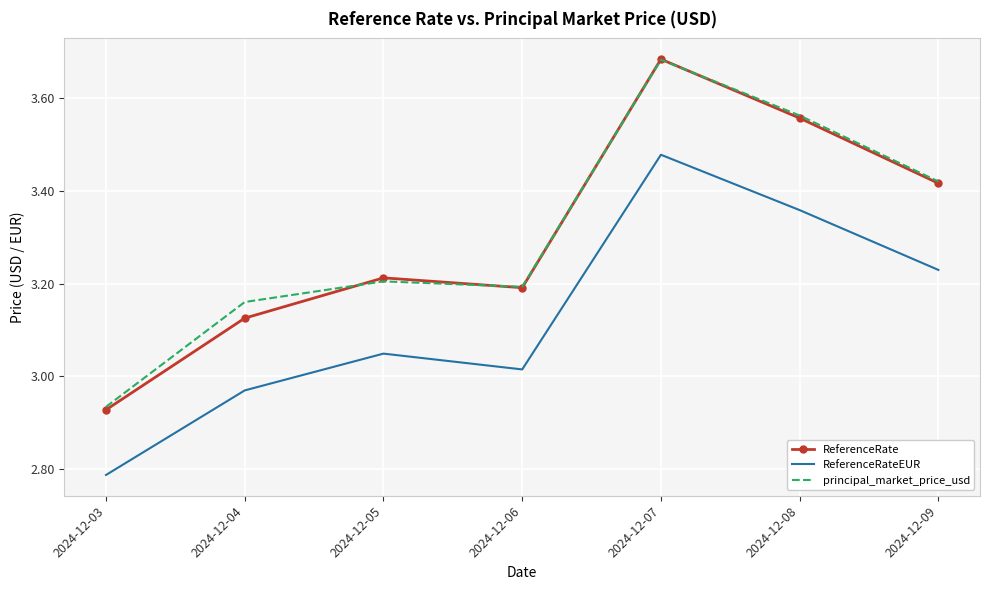

At which label does ReferenceRate reach its minimum?

2024-12-03